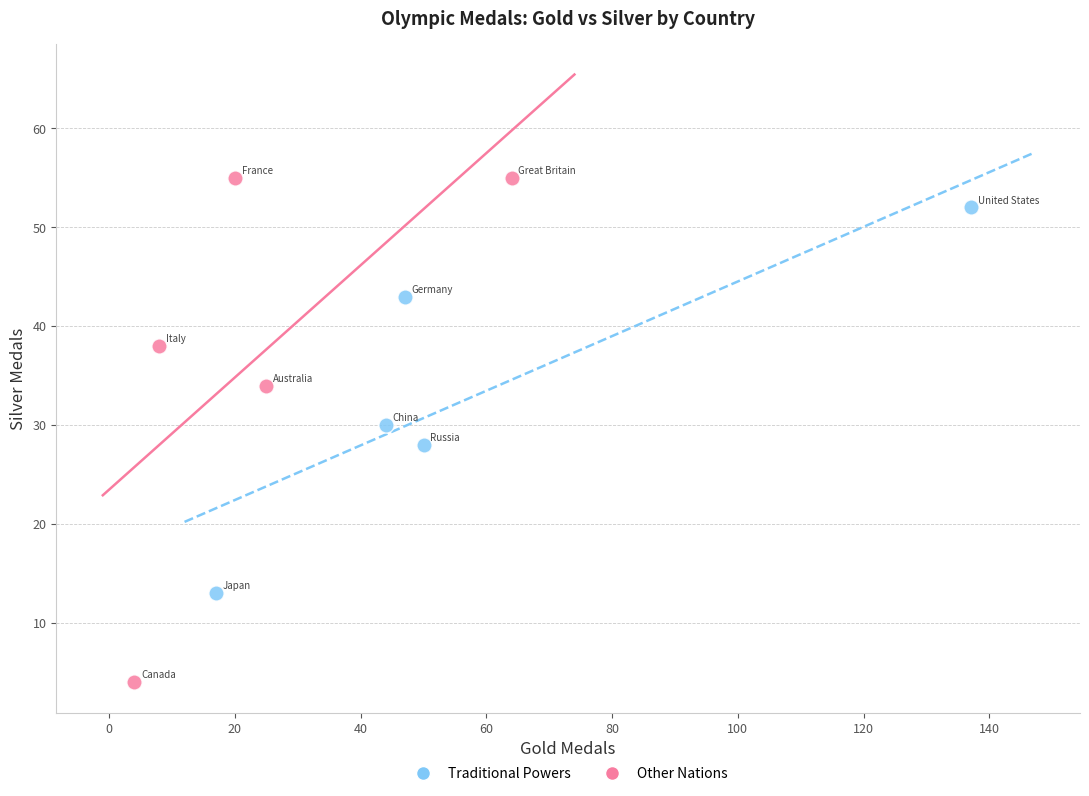

What are all the series names shown in the legend?

Traditional Powers, Other Nations